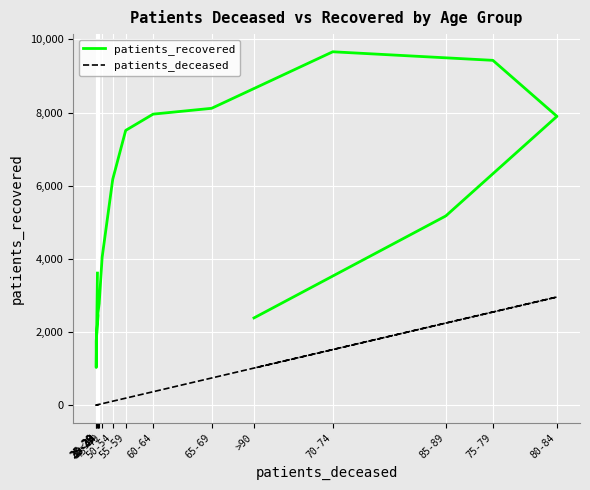

What are all the series names shown in the legend?

patients_recovered, patients_deceased